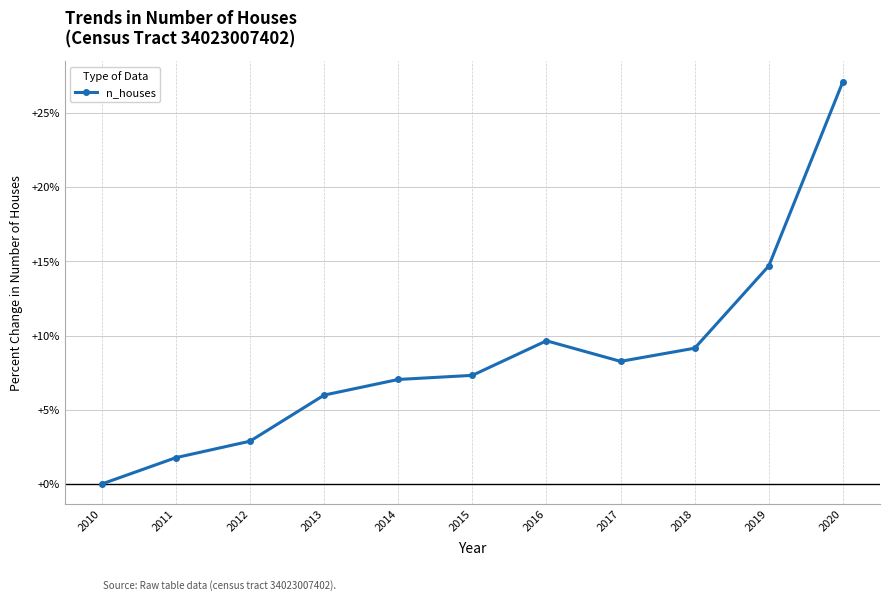

The value at 2019 is 5.6. True or false?

False